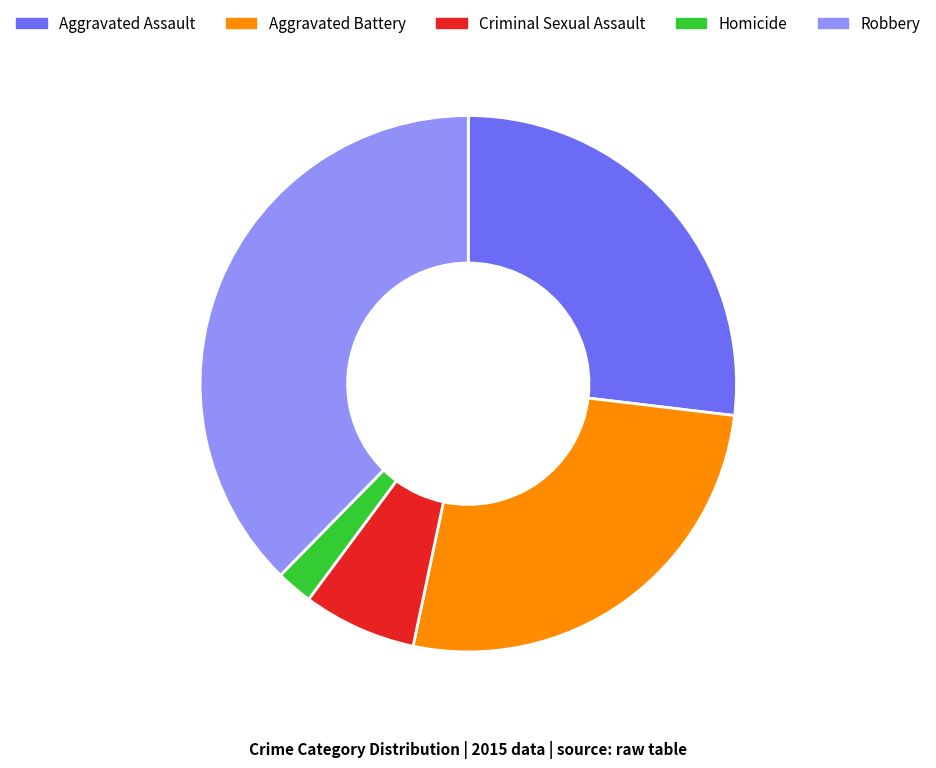

The Robbery slice represents 43% of the pie. True or false?

False